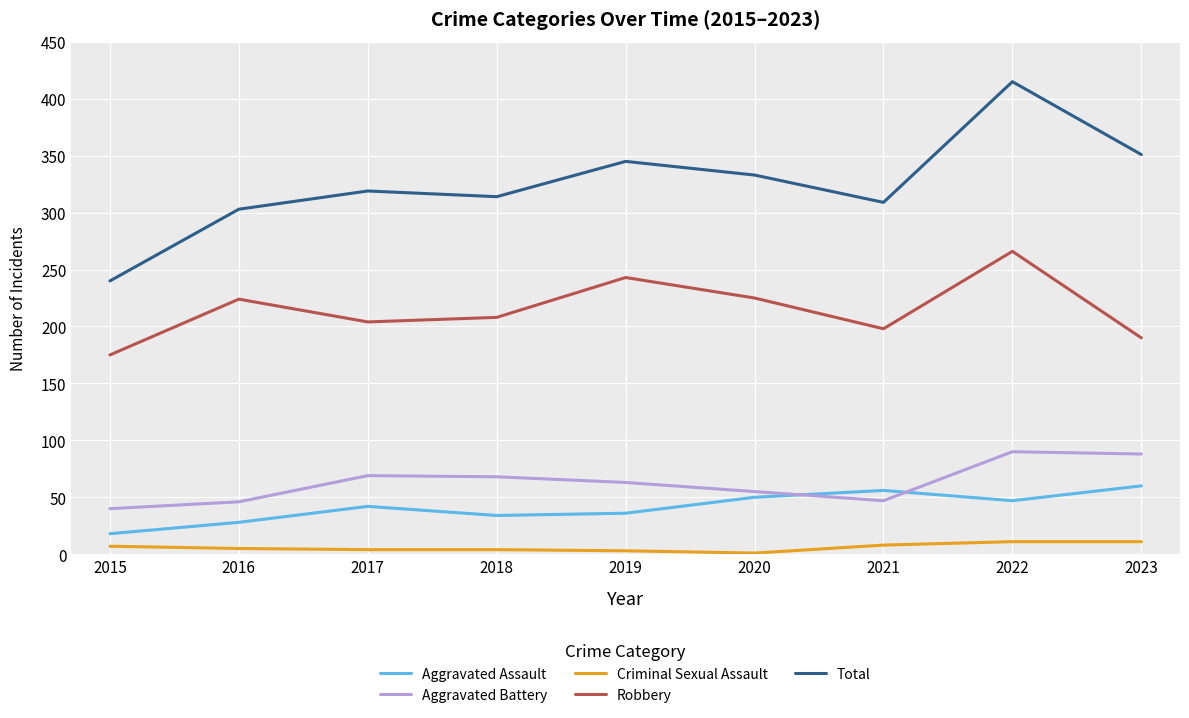

True or false: Criminal Sexual Assault and Aggravated Assault cross at least once.

False